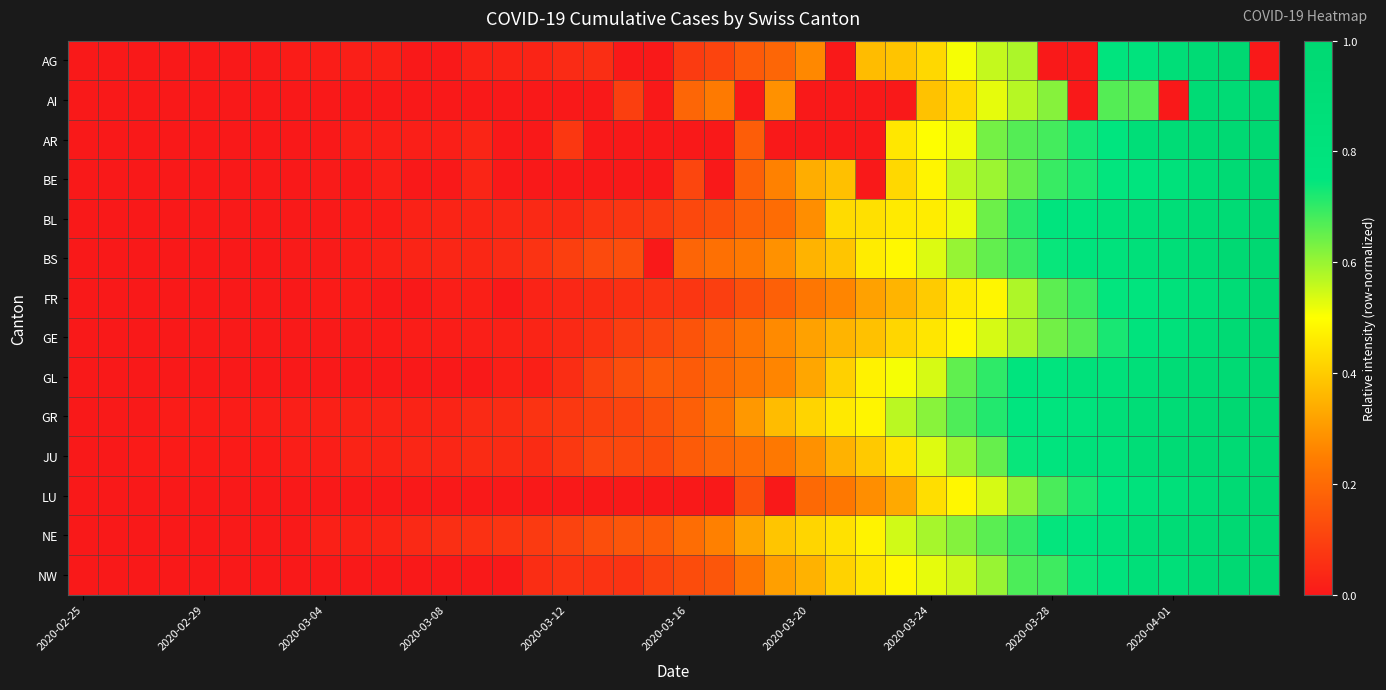

Reading right to left, what are all the values shown in this chart?

AG: 0.0	1.0	0.9	0.9	0.8	0.8	0.0	0.0	0.6	0.6	0.5	0.4	0.4	0.4	0.0	0.3	0.2	0.2	0.1	0.1	0.0	0.0	0.1	0.0	0.0	0.0	0.0	0.0	0.0	0.0	0.0	0.0	0.0	0.0	0.0	0.0	0.0	0.0	0.0	0.0
AI: 1.0	1.0	1.0	0.0	0.7	0.7	0.0	0.6	0.6	0.5	0.4	0.4	0.0	0.0	0.0	0.0	0.3	0.0	0.2	0.2	0.0	0.1	0.0	0.0	0.0	0.0	0.0	0.0	0.0	0.0	0.0	0.0	0.0	0.0	0.0	0.0	0.0	0.0	0.0	0.0
AR: 1.0	1.0	1.0	0.9	0.9	0.8	0.7	0.7	0.7	0.6	0.5	0.5	0.5	0.0	0.0	0.0	0.0	0.2	0.0	0.0	0.0	0.0	0.0	0.1	0.0	0.0	0.0	0.0	0.0	0.0	0.0	0.0	0.0	0.0	0.0	0.0	0.0	0.0	0.0	0.0
BE: 1.0	1.0	0.9	0.8	0.8	0.7	0.7	0.7	0.6	0.6	0.6	0.5	0.4	0.0	0.4	0.3	0.3	0.2	0.0	0.1	0.0	0.0	0.0	0.0	0.0	0.0	0.0	0.0	0.0	0.0	0.0	0.0	0.0	0.0	0.0	0.0	0.0	0.0	0.0	0.0
BL: 1.0	1.0	0.9	0.9	0.9	0.8	0.8	0.8	0.7	0.6	0.5	0.5	0.5	0.4	0.4	0.3	0.2	0.2	0.1	0.1	0.1	0.1	0.1	0.0	0.0	0.0	0.0	0.0	0.0	0.0	0.0	0.0	0.0	0.0	0.0	0.0	0.0	0.0	0.0	0.0
BS: 1.0	1.0	0.9	0.9	0.9	0.8	0.8	0.7	0.7	0.7	0.6	0.5	0.5	0.5	0.4	0.4	0.3	0.2	0.2	0.2	0.0	0.1	0.1	0.1	0.1	0.0	0.0	0.0	0.0	0.0	0.0	0.0	0.0	0.0	0.0	0.0	0.0	0.0	0.0	0.0
FR: 1.0	0.9	0.9	0.8	0.8	0.7	0.7	0.7	0.6	0.5	0.5	0.4	0.4	0.3	0.3	0.2	0.2	0.1	0.1	0.1	0.1	0.1	0.0	0.0	0.0	0.0	0.0	0.0	0.0	0.0	0.0	0.0	0.0	0.0	0.0	0.0	0.0	0.0	0.0	0.0
GE: 1.0	1.0	0.9	0.8	0.8	0.7	0.7	0.6	0.6	0.5	0.5	0.5	0.4	0.4	0.4	0.3	0.3	0.2	0.2	0.1	0.1	0.1	0.1	0.0	0.0	0.0	0.0	0.0	0.0	0.0	0.0	0.0	0.0	0.0	0.0	0.0	0.0	0.0	0.0	0.0
GL: 1.0	1.0	1.0	0.9	0.9	0.8	0.8	0.8	0.8	0.7	0.7	0.5	0.5	0.5	0.4	0.3	0.3	0.2	0.2	0.2	0.2	0.1	0.1	0.0	0.0	0.0	0.0	0.0	0.0	0.0	0.0	0.0	0.0	0.0	0.0	0.0	0.0	0.0	0.0	0.0
GR: 1.0	1.0	1.0	0.9	0.9	0.9	0.8	0.8	0.8	0.7	0.7	0.6	0.6	0.5	0.5	0.4	0.4	0.3	0.2	0.2	0.1	0.1	0.1	0.1	0.1	0.0	0.0	0.0	0.0	0.0	0.0	0.0	0.0	0.0	0.0	0.0	0.0	0.0	0.0	0.0
JU: 1.0	1.0	1.0	0.9	0.9	0.8	0.8	0.8	0.7	0.6	0.6	0.5	0.4	0.4	0.4	0.3	0.2	0.2	0.2	0.2	0.1	0.1	0.1	0.1	0.0	0.0	0.0	0.0	0.0	0.0	0.0	0.0	0.0	0.0	0.0	0.0	0.0	0.0	0.0	0.0
LU: 1.0	1.0	0.9	0.9	0.8	0.7	0.7	0.7	0.6	0.5	0.5	0.4	0.3	0.3	0.2	0.2	0.0	0.1	0.0	0.0	0.0	0.0	0.0	0.0	0.0	0.0	0.0	0.0	0.0	0.0	0.0	0.0	0.0	0.0	0.0	0.0	0.0	0.0	0.0	0.0
NE: 1.0	1.0	1.0	0.9	0.9	0.8	0.8	0.7	0.7	0.7	0.6	0.6	0.5	0.5	0.4	0.4	0.4	0.3	0.3	0.2	0.2	0.2	0.1	0.1	0.1	0.1	0.1	0.1	0.0	0.0	0.0	0.0	0.0	0.0	0.0	0.0	0.0	0.0	0.0	0.0
NW: 1.0	1.0	0.9	0.9	0.9	0.8	0.7	0.7	0.7	0.6	0.6	0.5	0.5	0.5	0.4	0.3	0.3	0.2	0.1	0.1	0.1	0.1	0.1	0.1	0.1	0.0	0.0	0.0	0.0	0.0	0.0	0.0	0.0	0.0	0.0	0.0	0.0	0.0	0.0	0.0